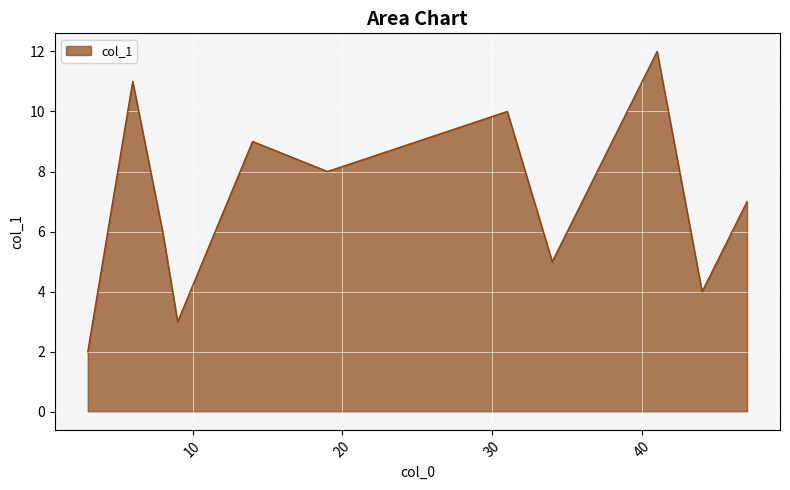

How many lines are shown in the chart?

1